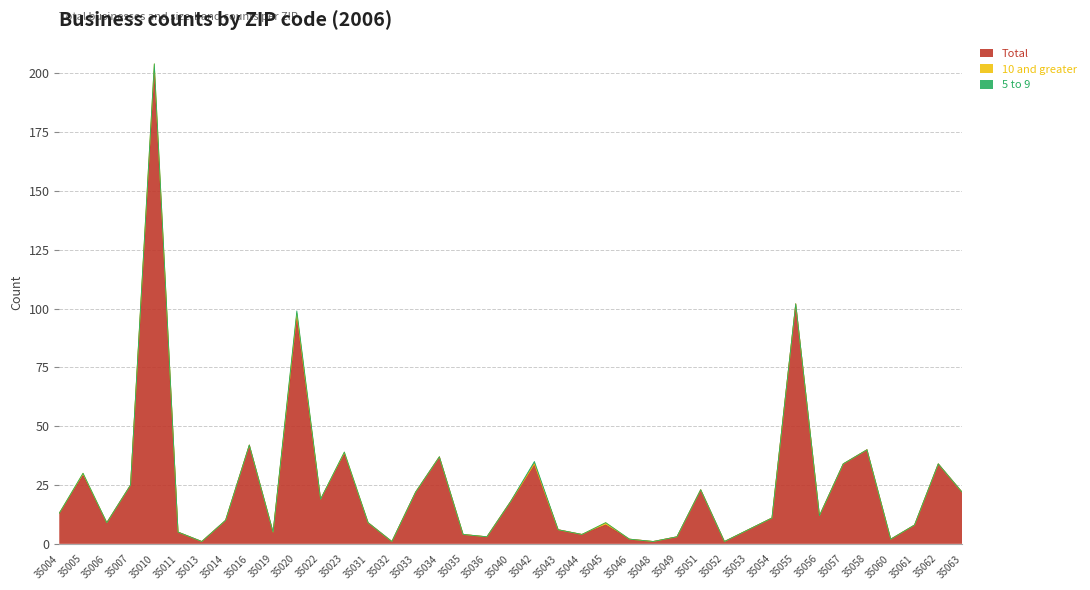

Does the chart display data point markers on the line(s)?

No